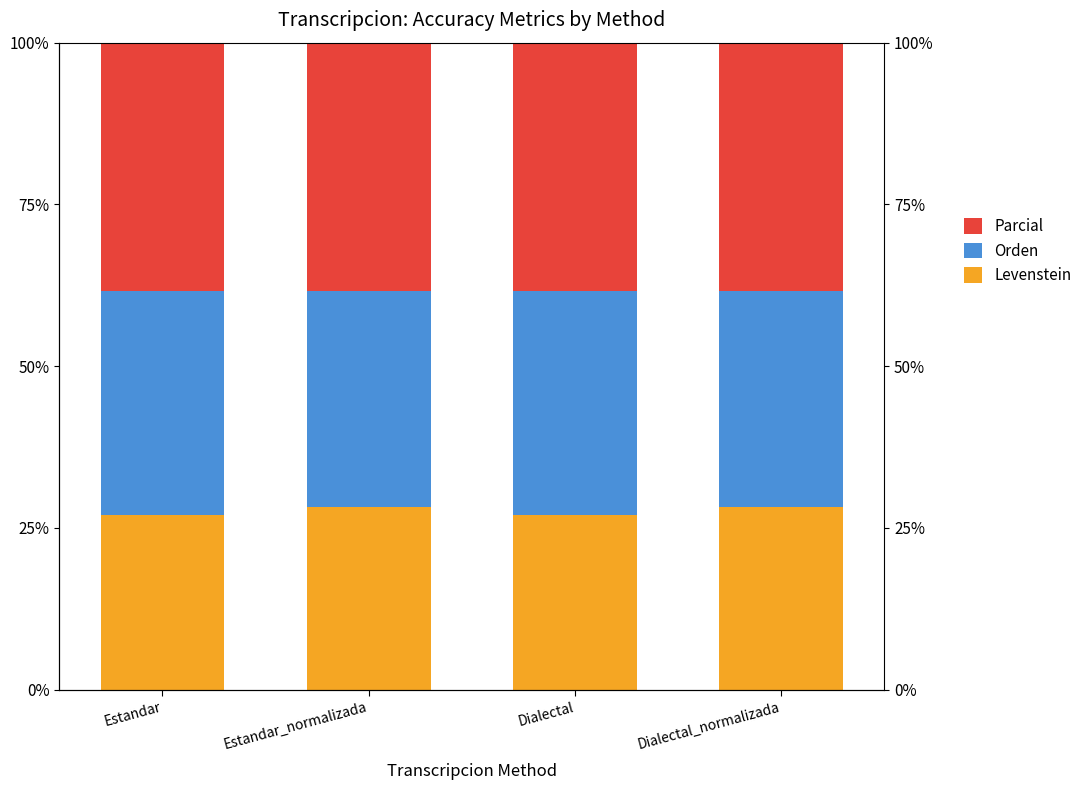

Reading left to right, what are all the values shown in this chart?

Levenstein: Estandar=27.0	Estandar_normalizada=28.2	Dialectal=27.0	Dialectal_normalizada=28.2
Orden: Estandar=34.6	Estandar_normalizada=33.4	Dialectal=34.6	Dialectal_normalizada=33.4
Parcial: Estandar=38.4	Estandar_normalizada=38.4	Dialectal=38.4	Dialectal_normalizada=38.4